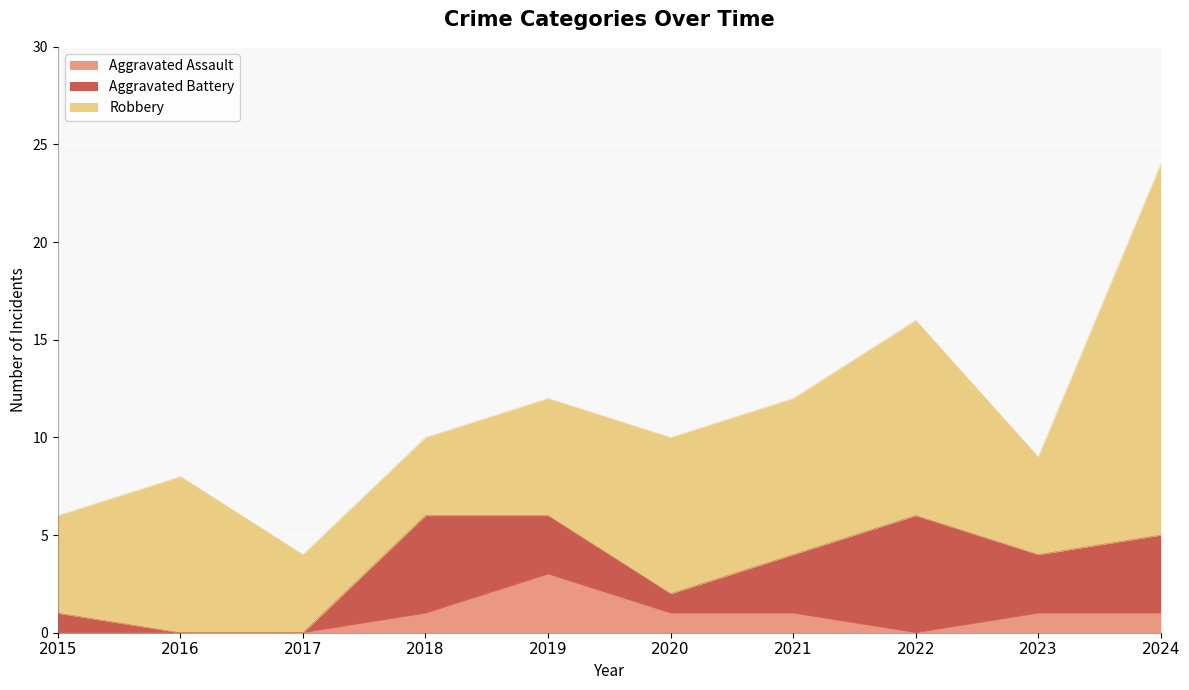

The value of Robbery at 2021 is 6. True or false?

False